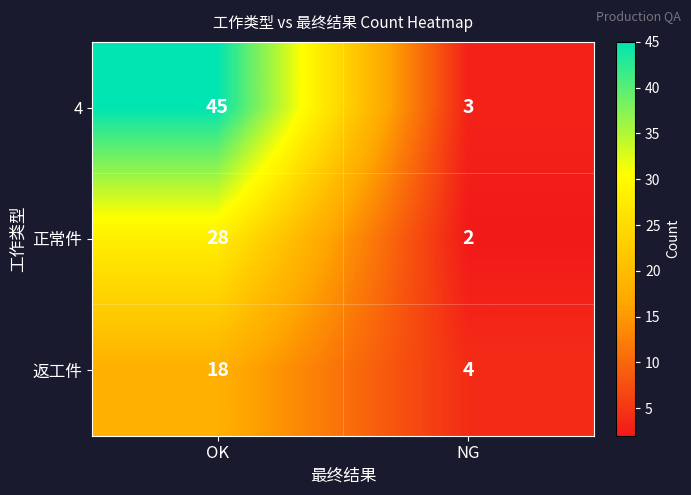

Is it true that 4 equals 4 at NG?

False